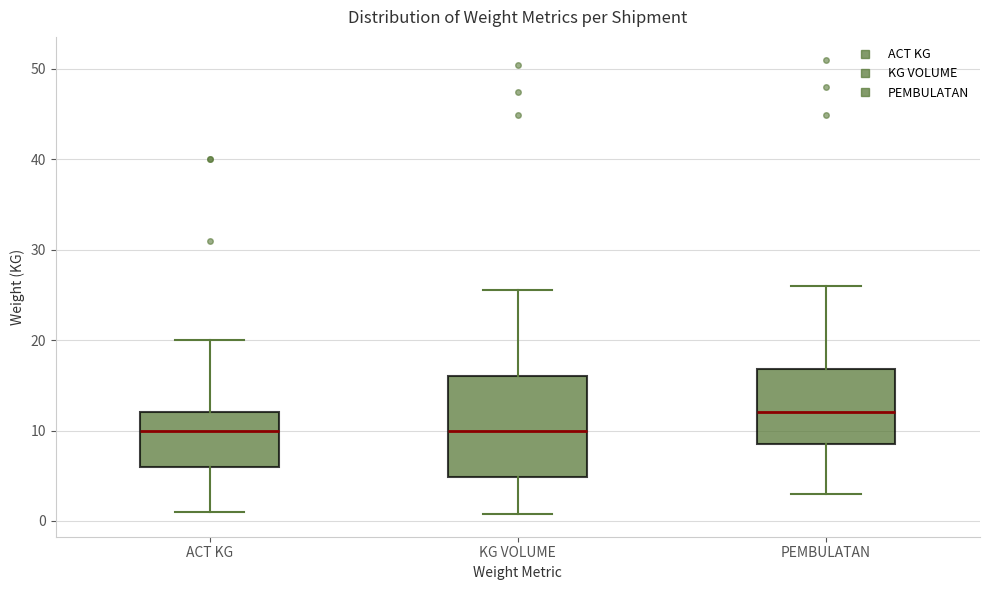

Reading left to right, read every box against the y-axis: the position of its median line, the range the box covers, and the ends of its whiskers. The values are not printed on the chart, so give them approximately, as read against the axis.

ACT KG: median 10, box 6 to 12, whiskers 1 to 20
KG VOLUME: median 10, box 5 to 16, whiskers 1 to 25
PEMBULATAN: median 12, box 9 to 17, whiskers 3 to 26